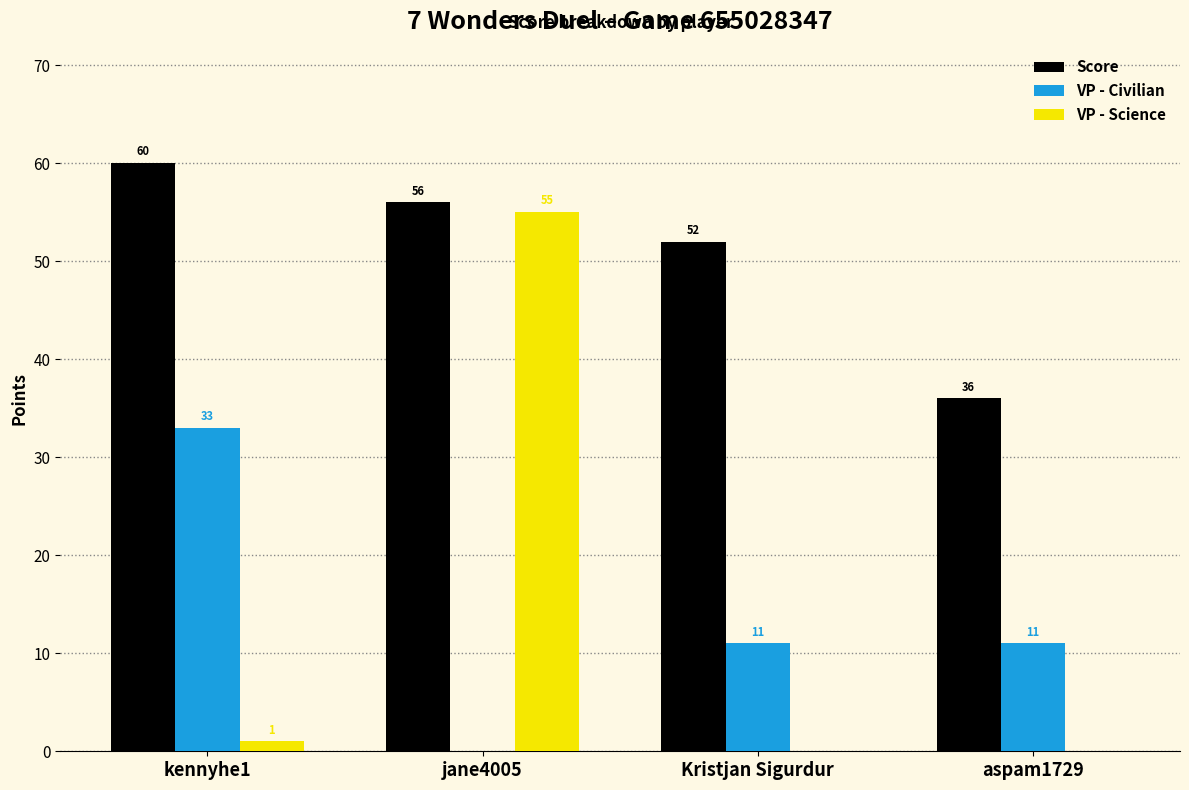

How many data points does each series have?

4